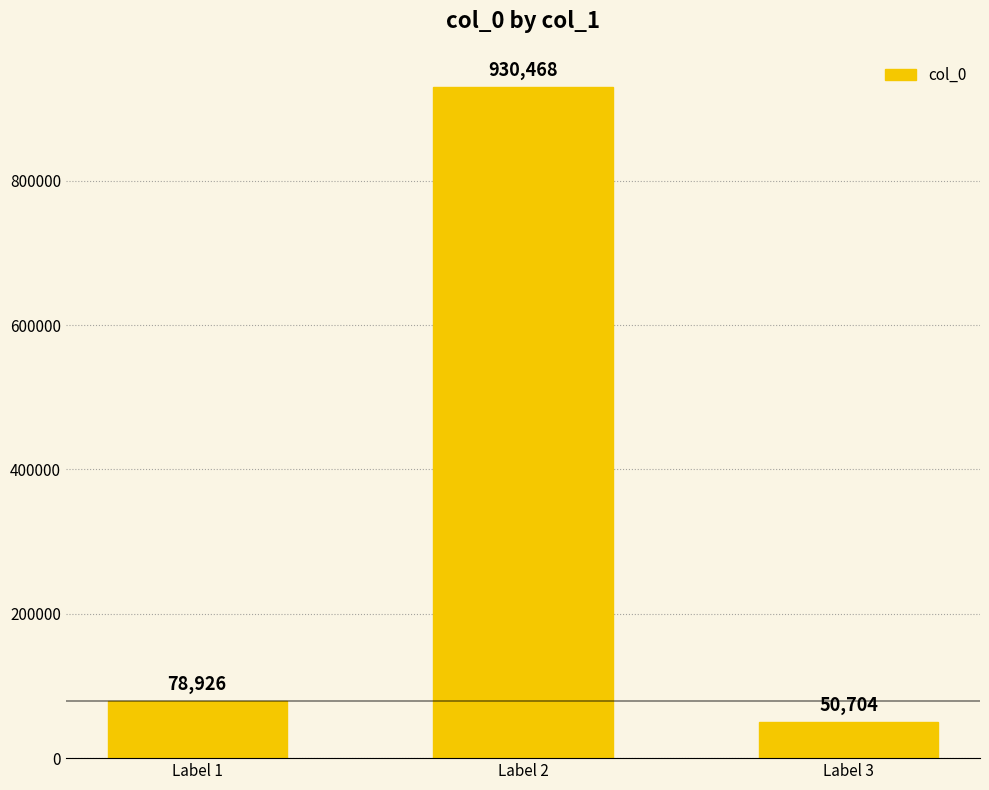

Reading left to right, what are all the values shown in this chart?

78926	930468	50704